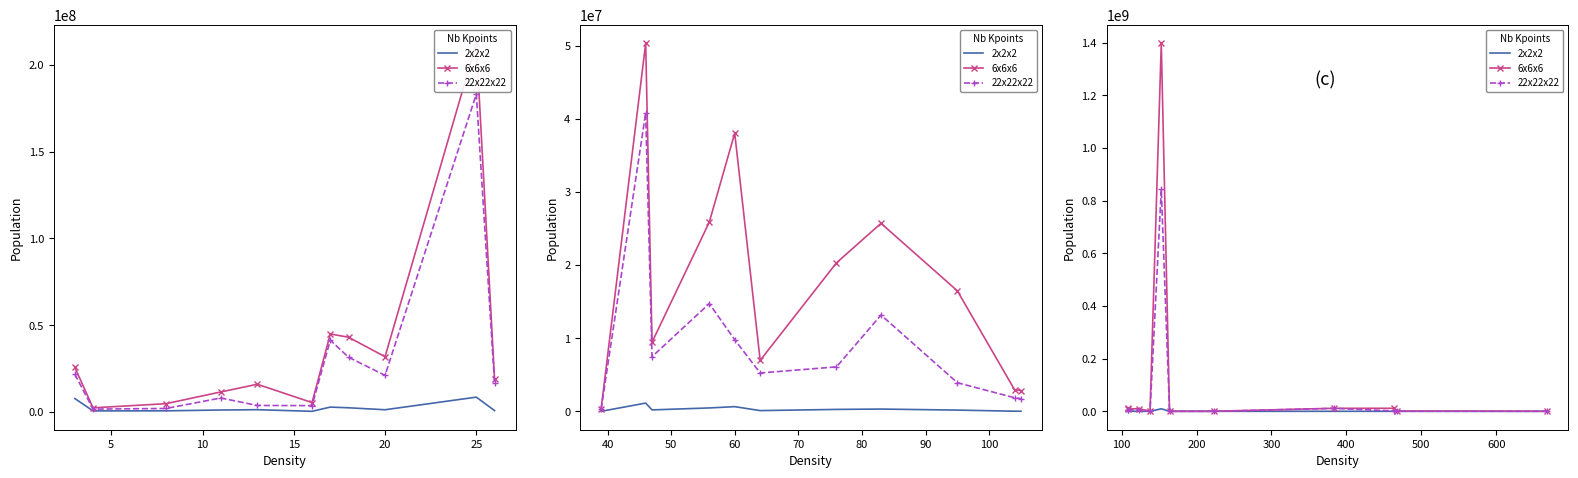

What is the sum of all 6x6x6 values?

1453226970